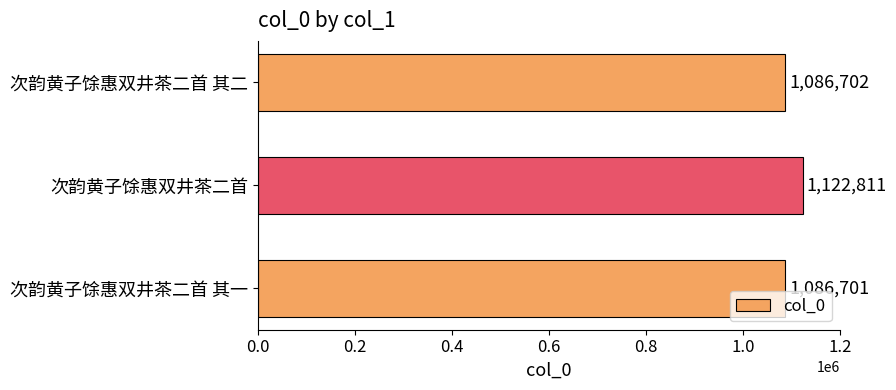

What is the ratio of the value at 次韵黄子馀惠双井茶二首 其二 to the value at 次韵黄子馀惠双井茶二首?

1.0